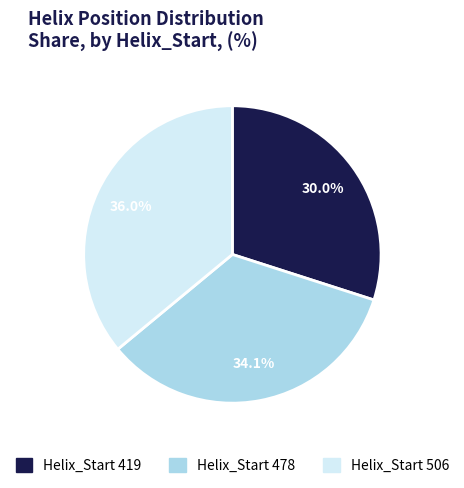

Does any single category account for the majority?

No